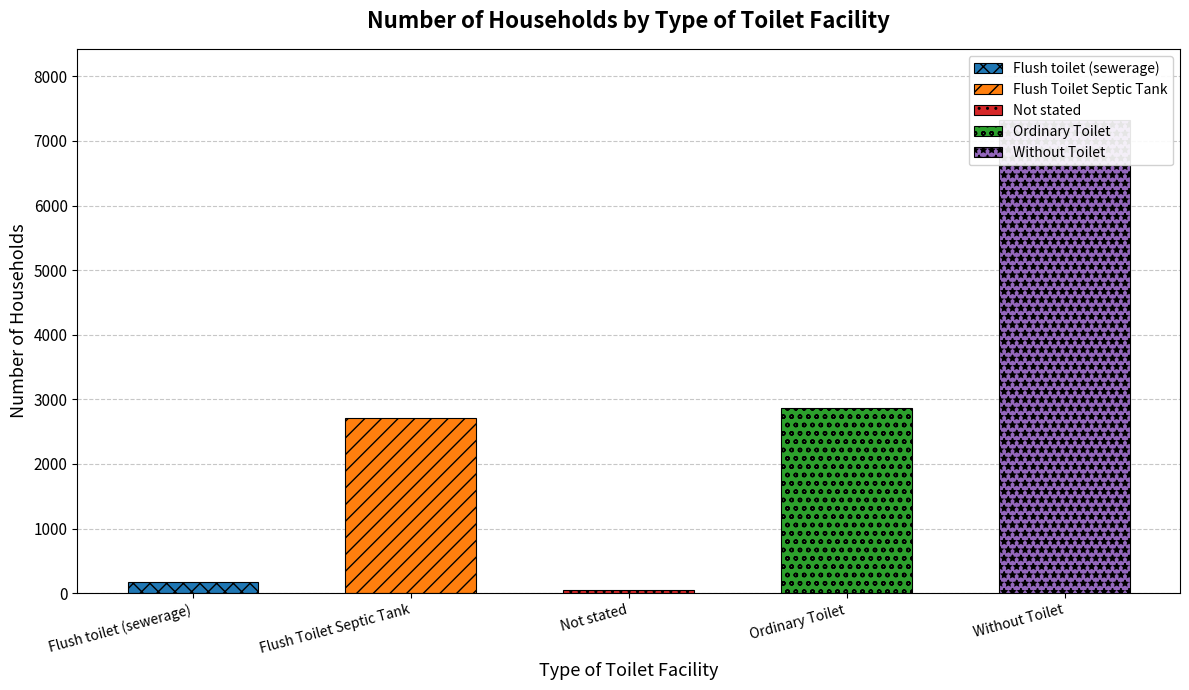

The value at Without Toilet is 1779. True or false?

False